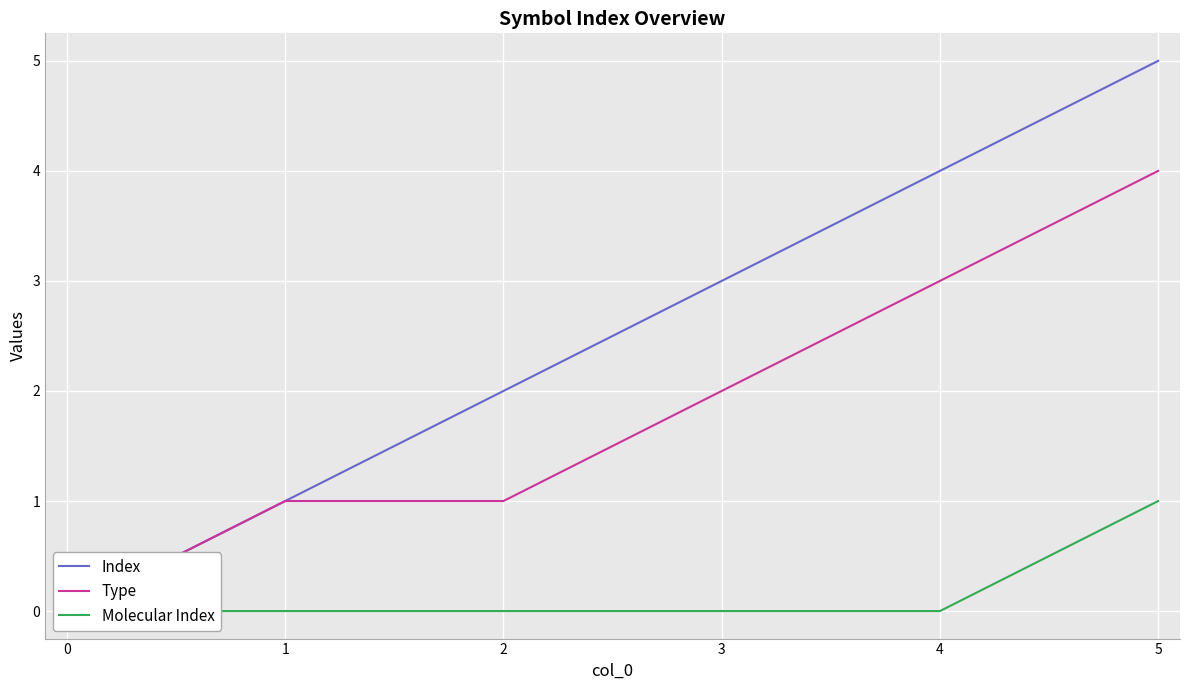

What is the maximum value for Index?

5